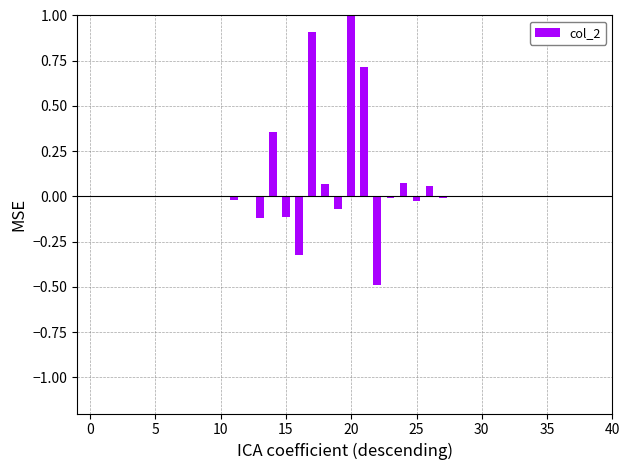

Are the bars horizontal?

No